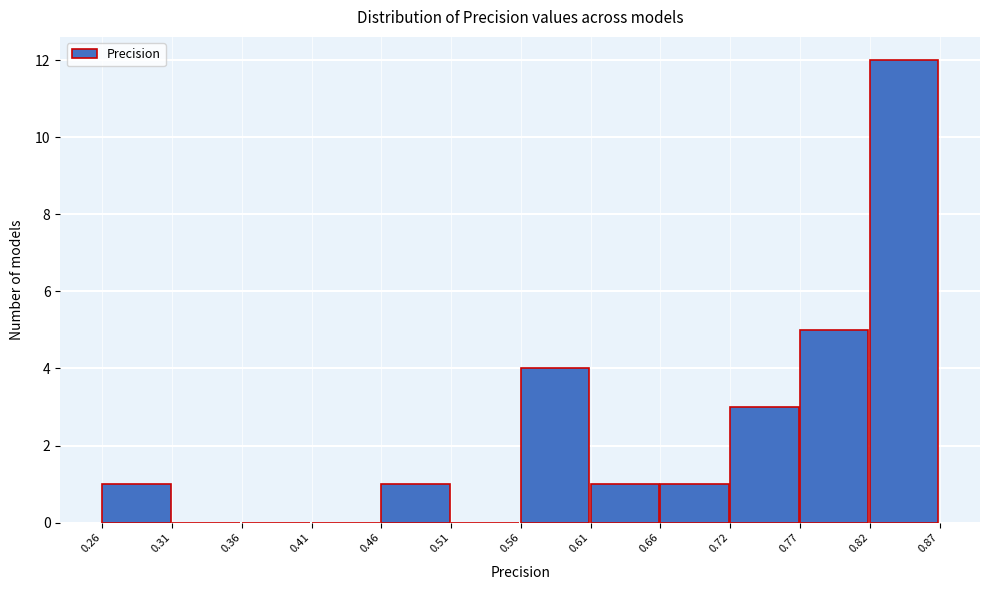

Reading left to right, list every bar in this chart as the range it spans on the x-axis followed by its height. The values are not printed on the chart, so give them approximately, as read against the axis.

0.26 to 0.31: 1
0.31 to 0.36: 0
0.36 to 0.41: 0
0.41 to 0.46: 0
0.46 to 0.51: 1
0.51 to 0.56: 0
0.56 to 0.61: 4
0.61 to 0.66: 1
0.66 to 0.72: 1
0.72 to 0.77: 3
0.77 to 0.82: 5
0.82 to 0.87: 12